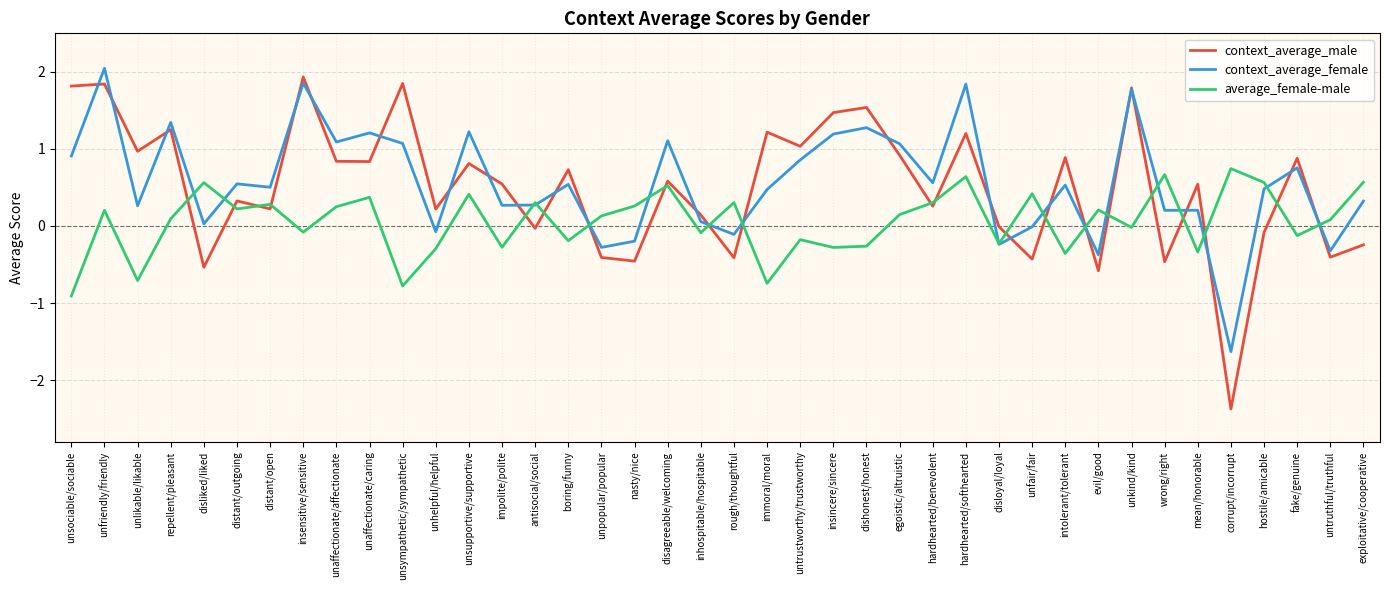

What position from the left is mean/honorable?

35